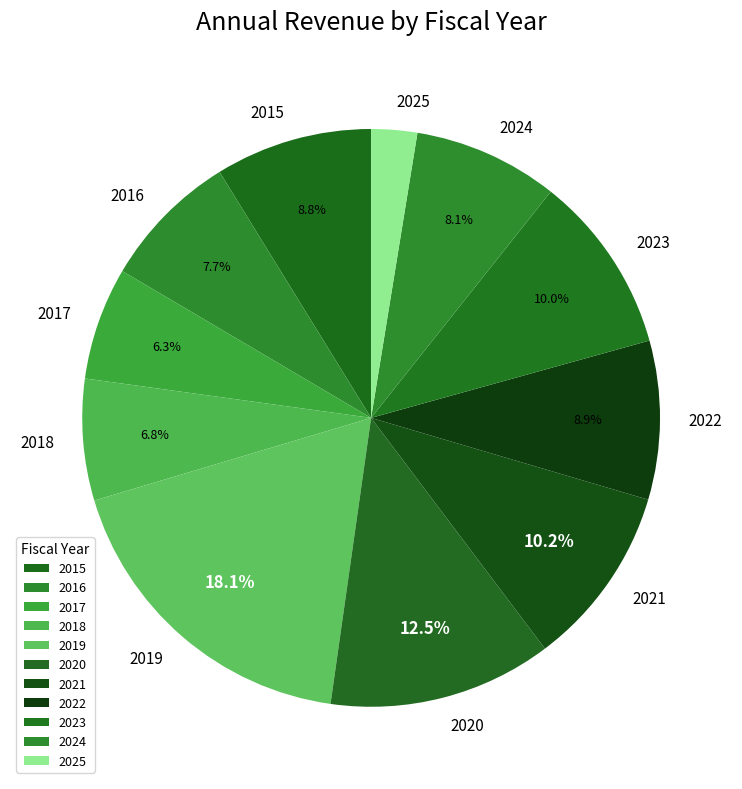

What percentage do 2016 and 2024 together represent?

15.8%